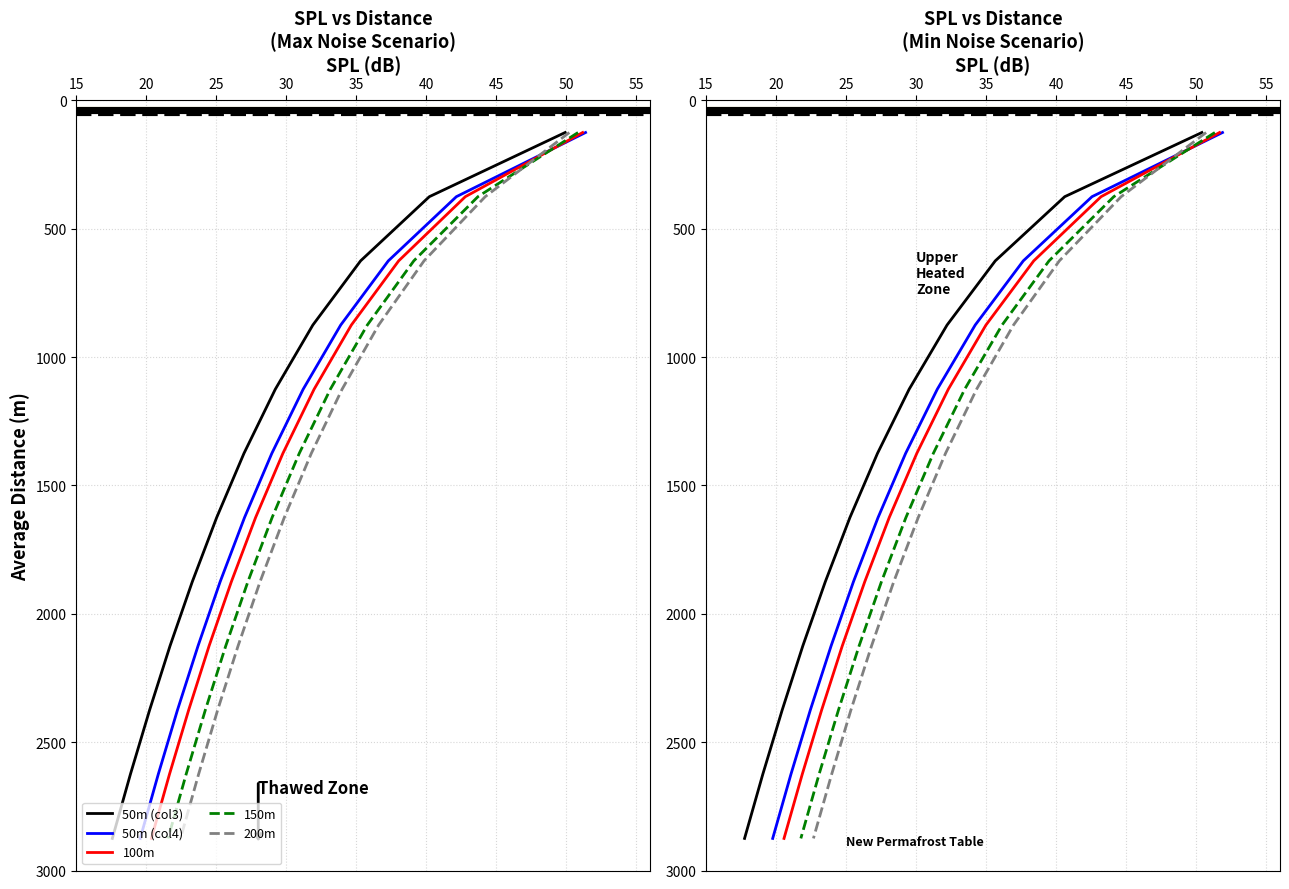

At 45, list the series in order from smallest to largest.

50m (col3), 50m (col4), 100m, 150m, 200m